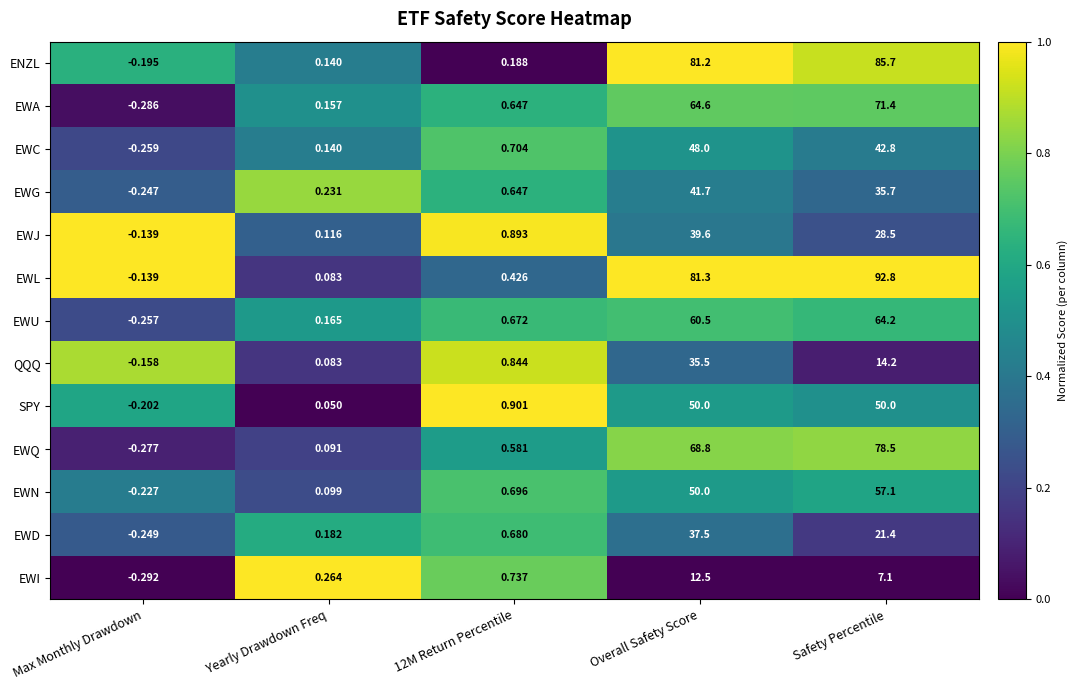

Which series changed the most between 12M Return Percentile and Overall Safety Score?

ENZL